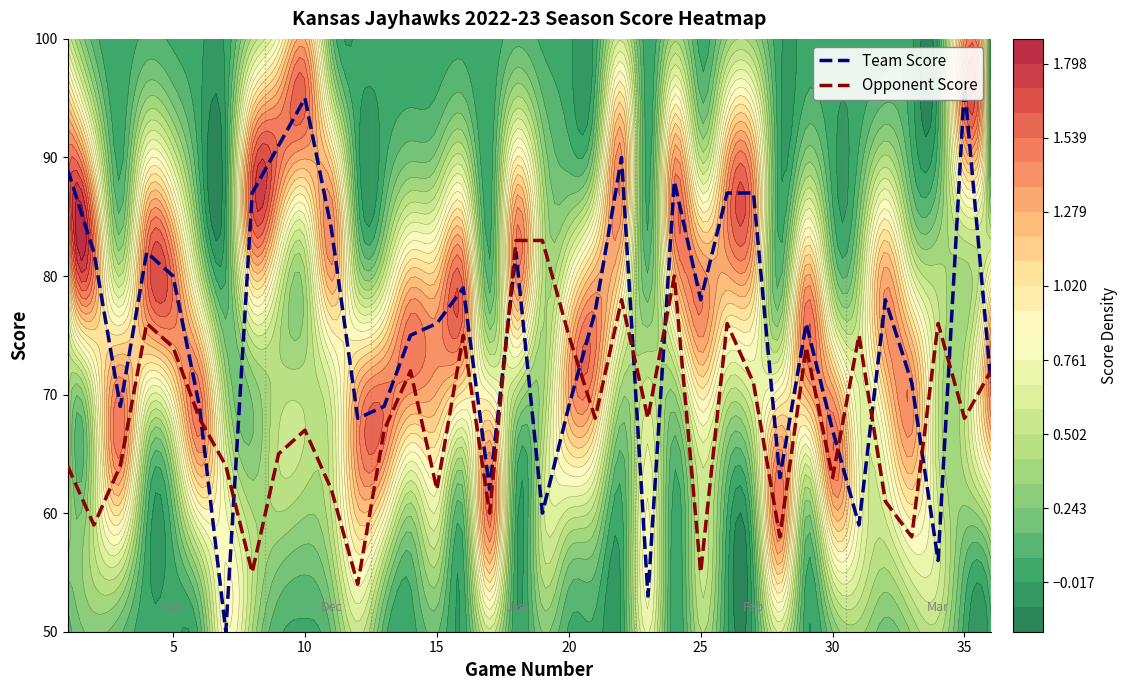

What is the highest value of the Opponent Score series?

83